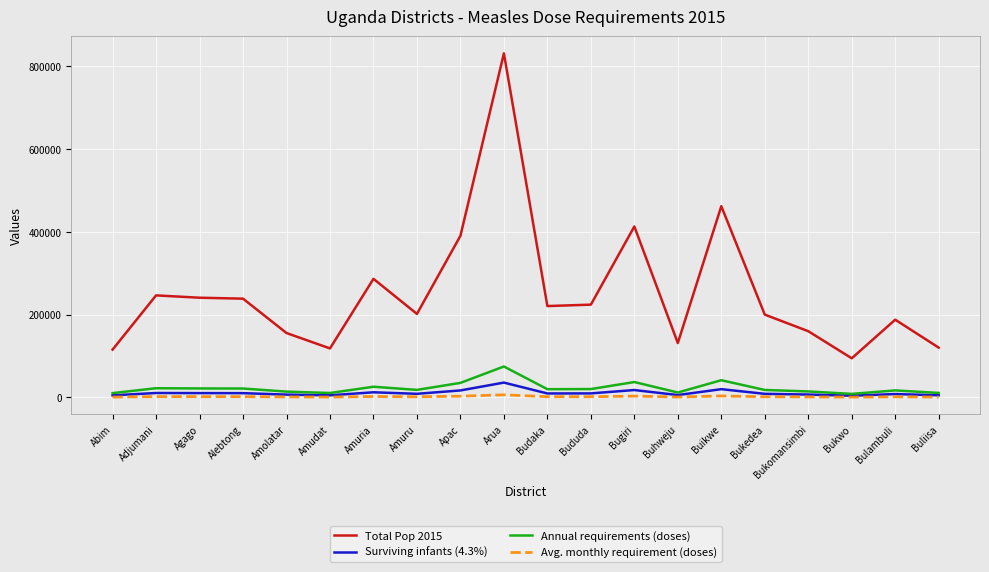

True or false: Surviving infants (4.3%) and Total Pop 2015 cross at least once.

False